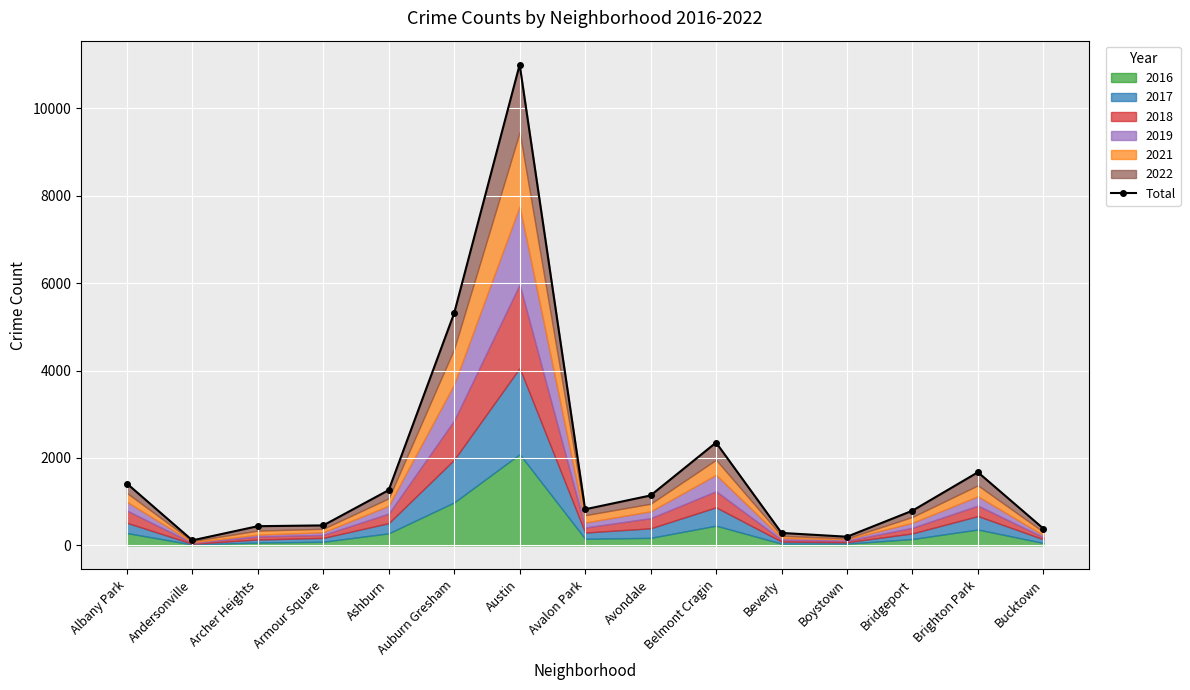

What is the change in value from Archer Heights to Boystown?

-241